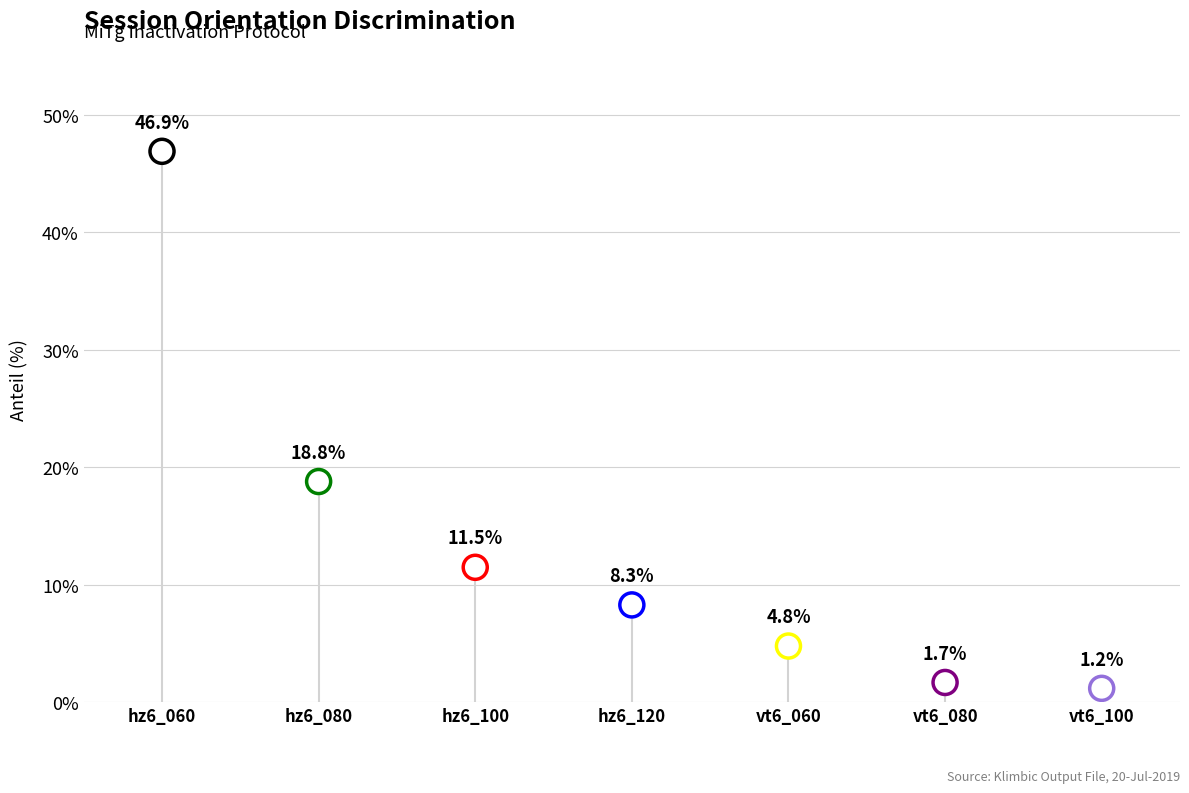

What is the ratio of the value at hz6_120 to the value at vt6_100?

6.9